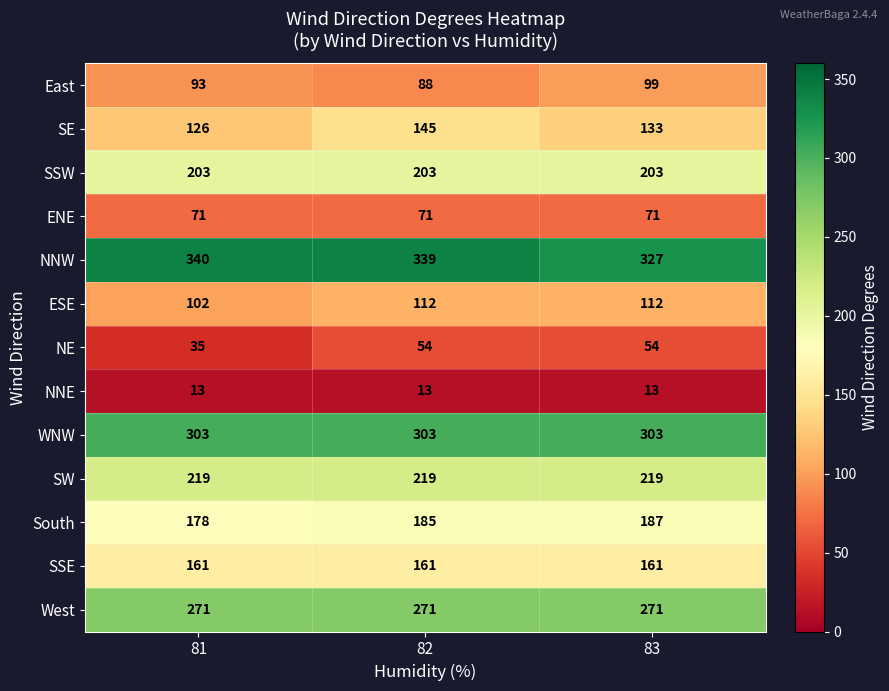

At which category is the sum across all series the highest?

82